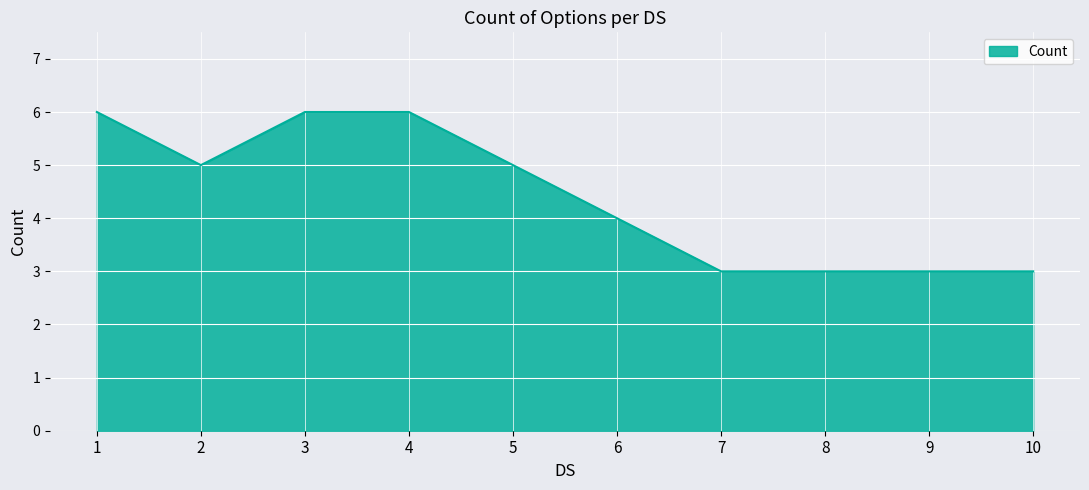

What is the difference between the maximum and second lowest values?

3